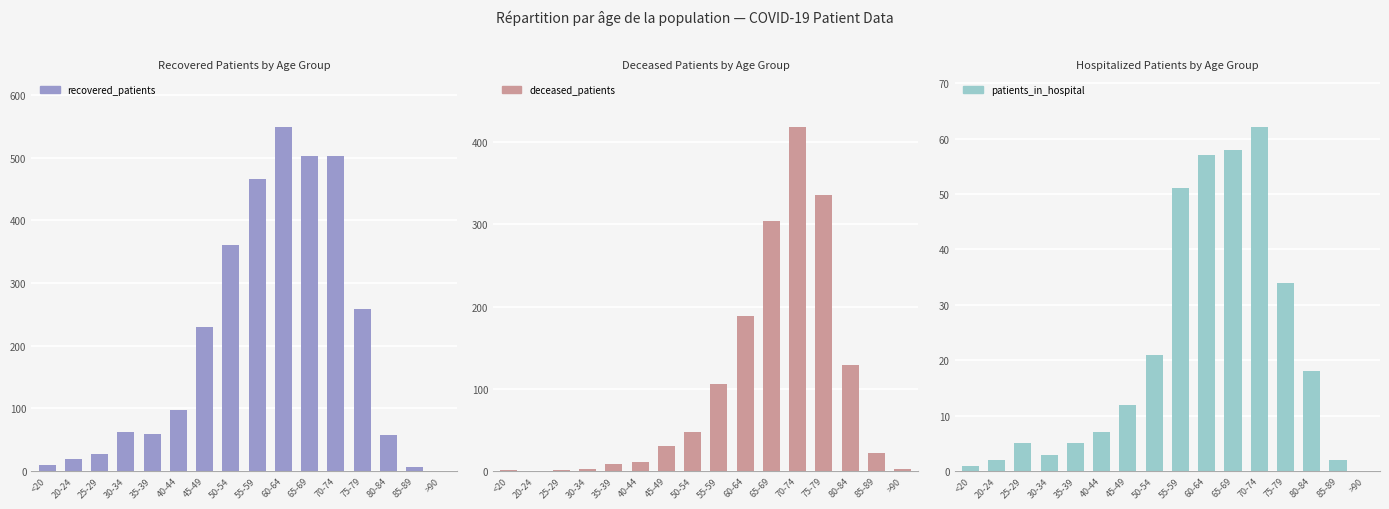

What is the difference between the second highest and second lowest values in the deceased_patients series?

335